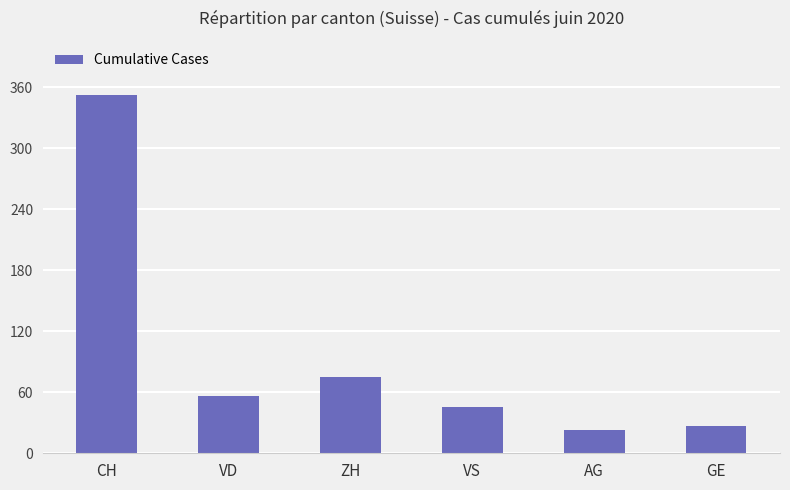

What is the sum of all values?

580